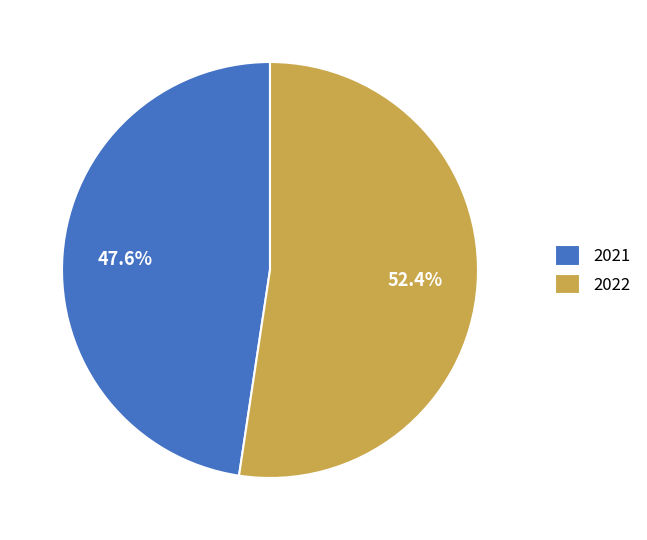

Between 2021 and 2022, which is larger?

2022